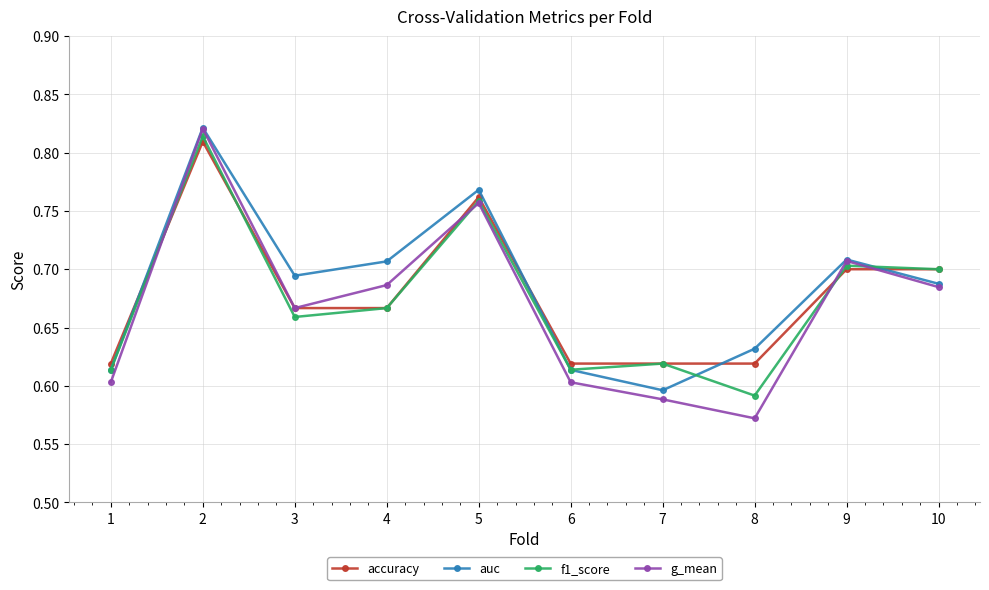

Which category has the highest value in the g_mean series?

2